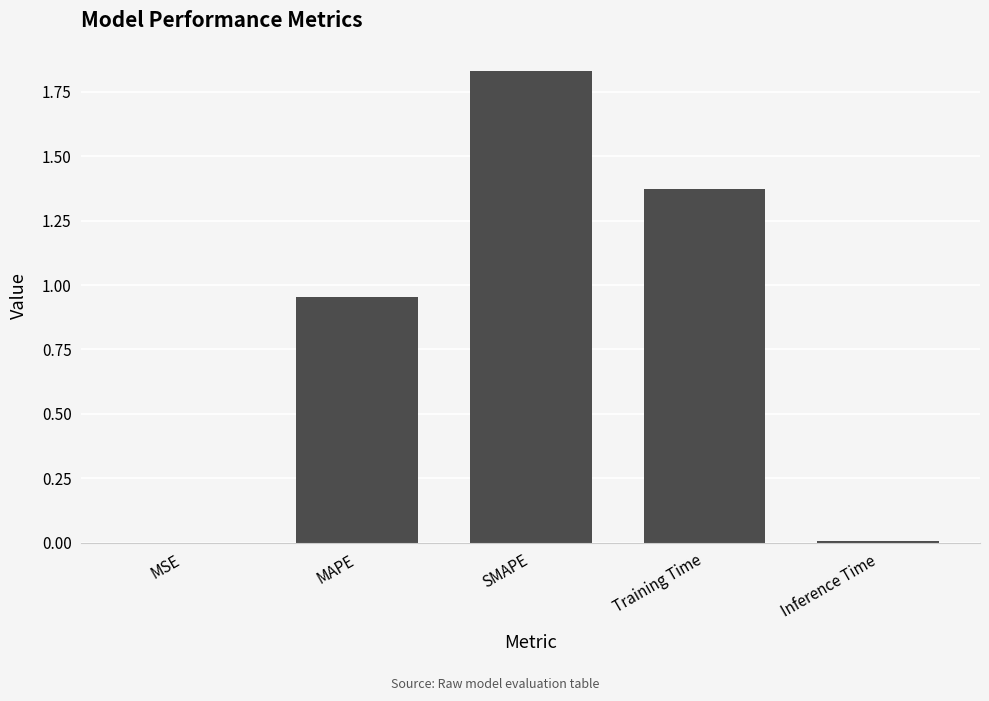

The chart shows a value of 1.0 at SMAPE. True or false?

False